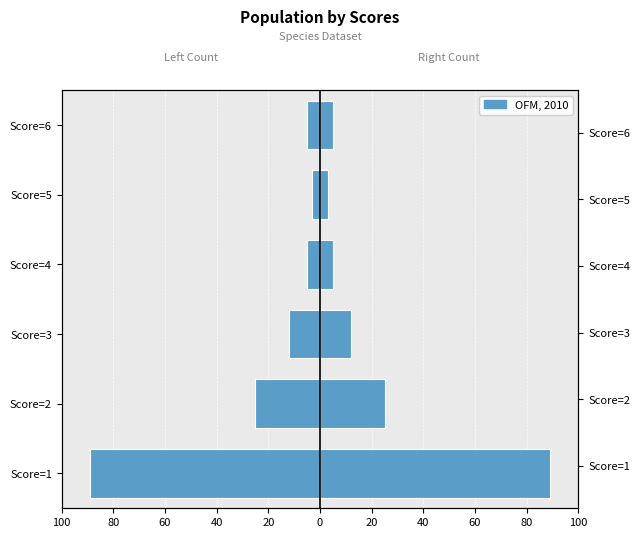

How many series are shown in this chart?

1